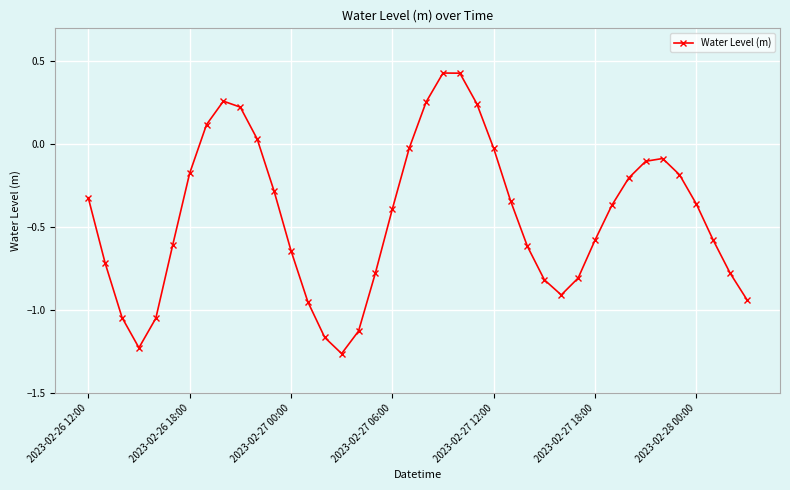

What is the sum of all values?

-17.4